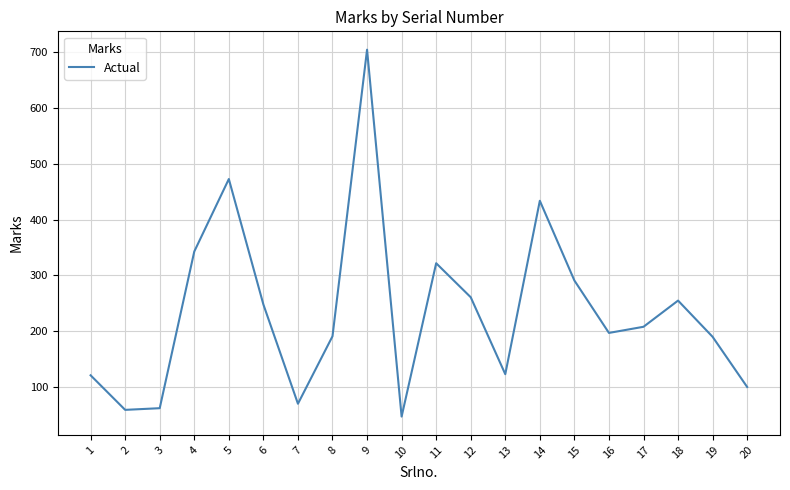

What is the change in value from 14 to 17?

-226